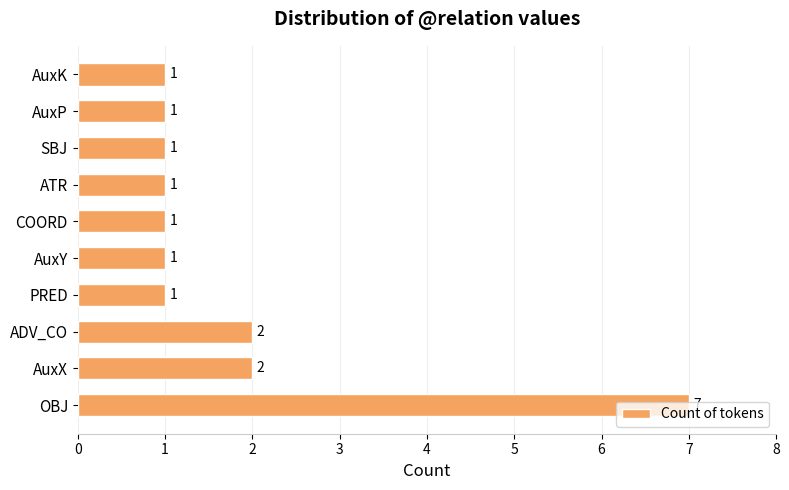

True or false: the data shows 12 at OBJ.

False